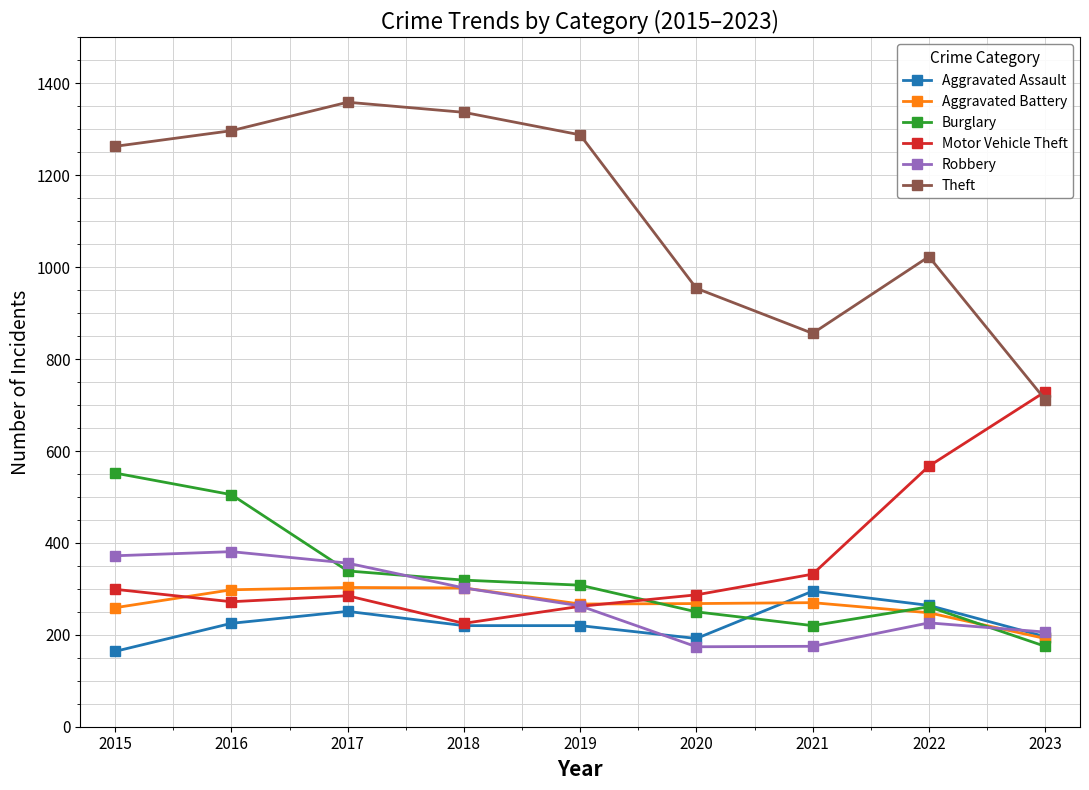

At how many categories does at least one series exceed 1206?

5